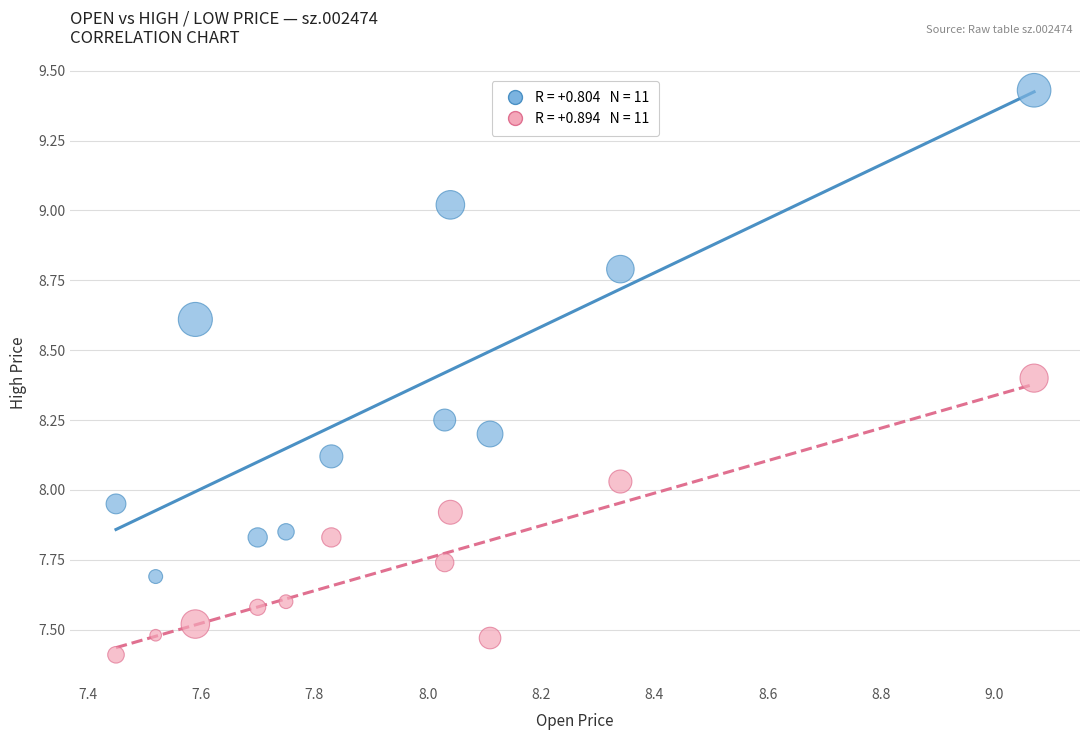

Across all data points, what is the range of X values (max minus min)?

1.6